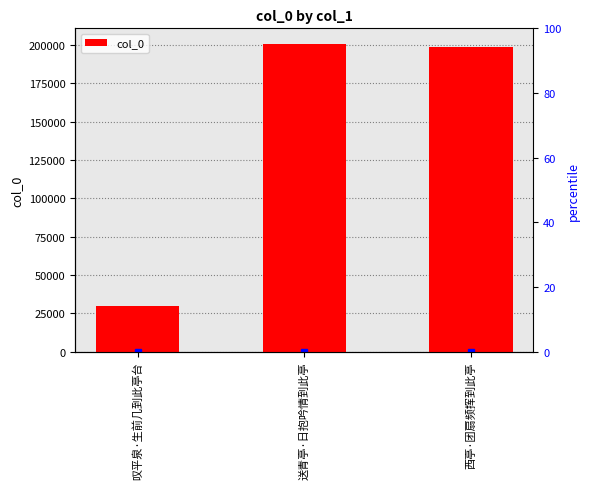

Reading right to left, extract all data points from this chart.

199033	200836	29939